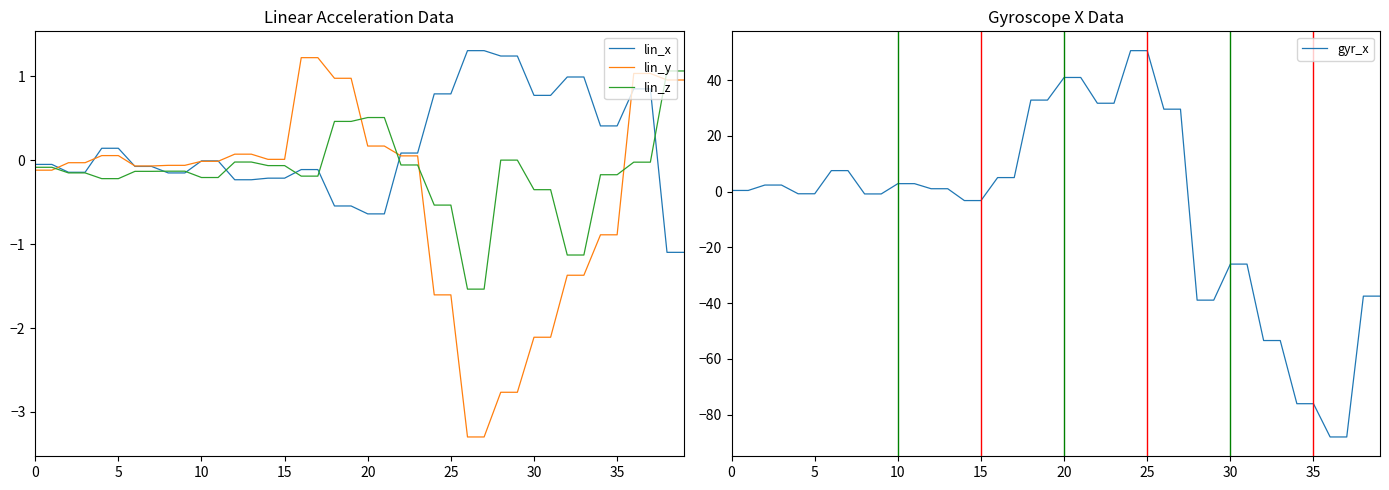

True or false: gyr_x has more than 2 interior local peaks.

False